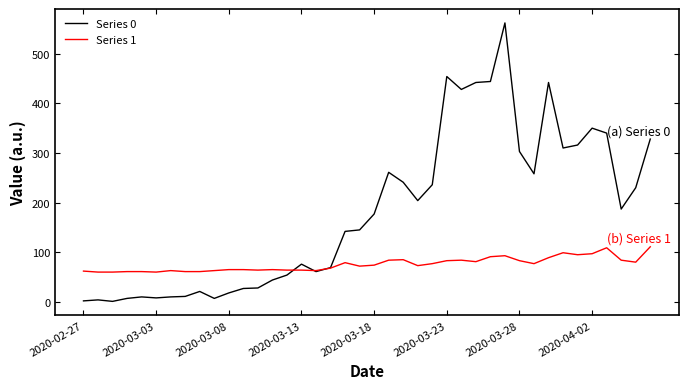

Which series has the largest range (max minus min)?

Series 0